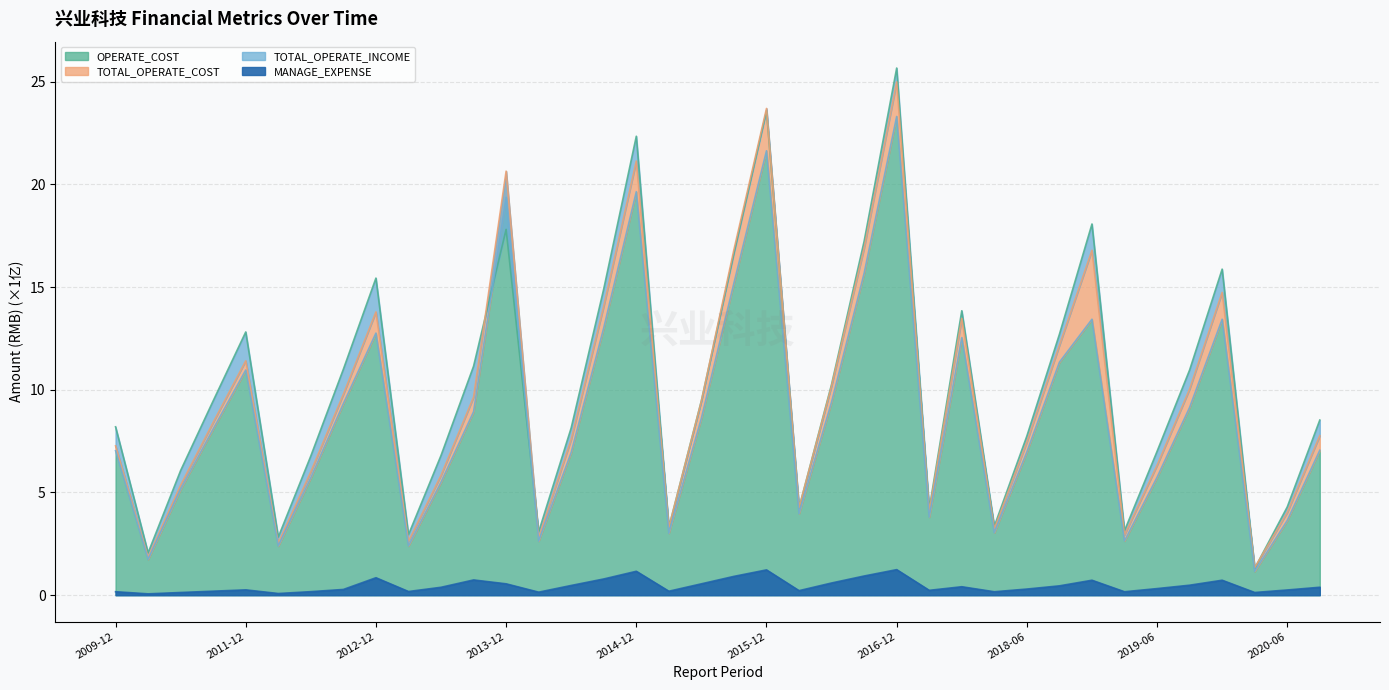

Between 2015-03 and 2019-03, which is larger?

2015-03